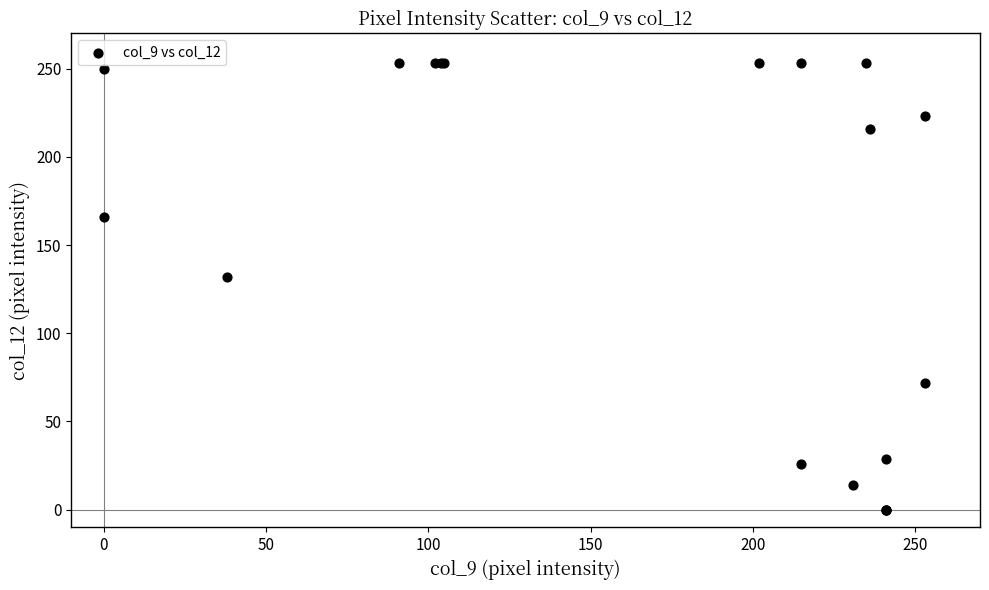

What Y value in the scatter plot is closest to 126?

132